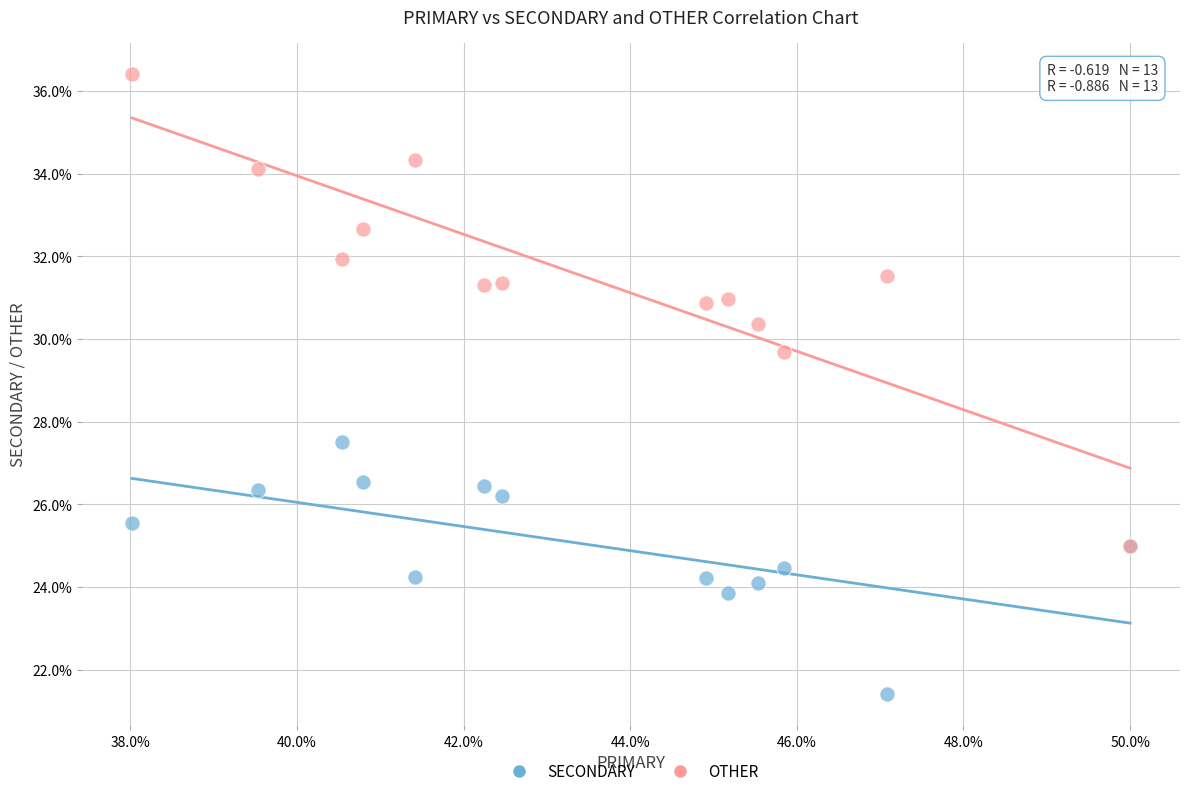

Across all series, what Y value is closest to 28?

27.5